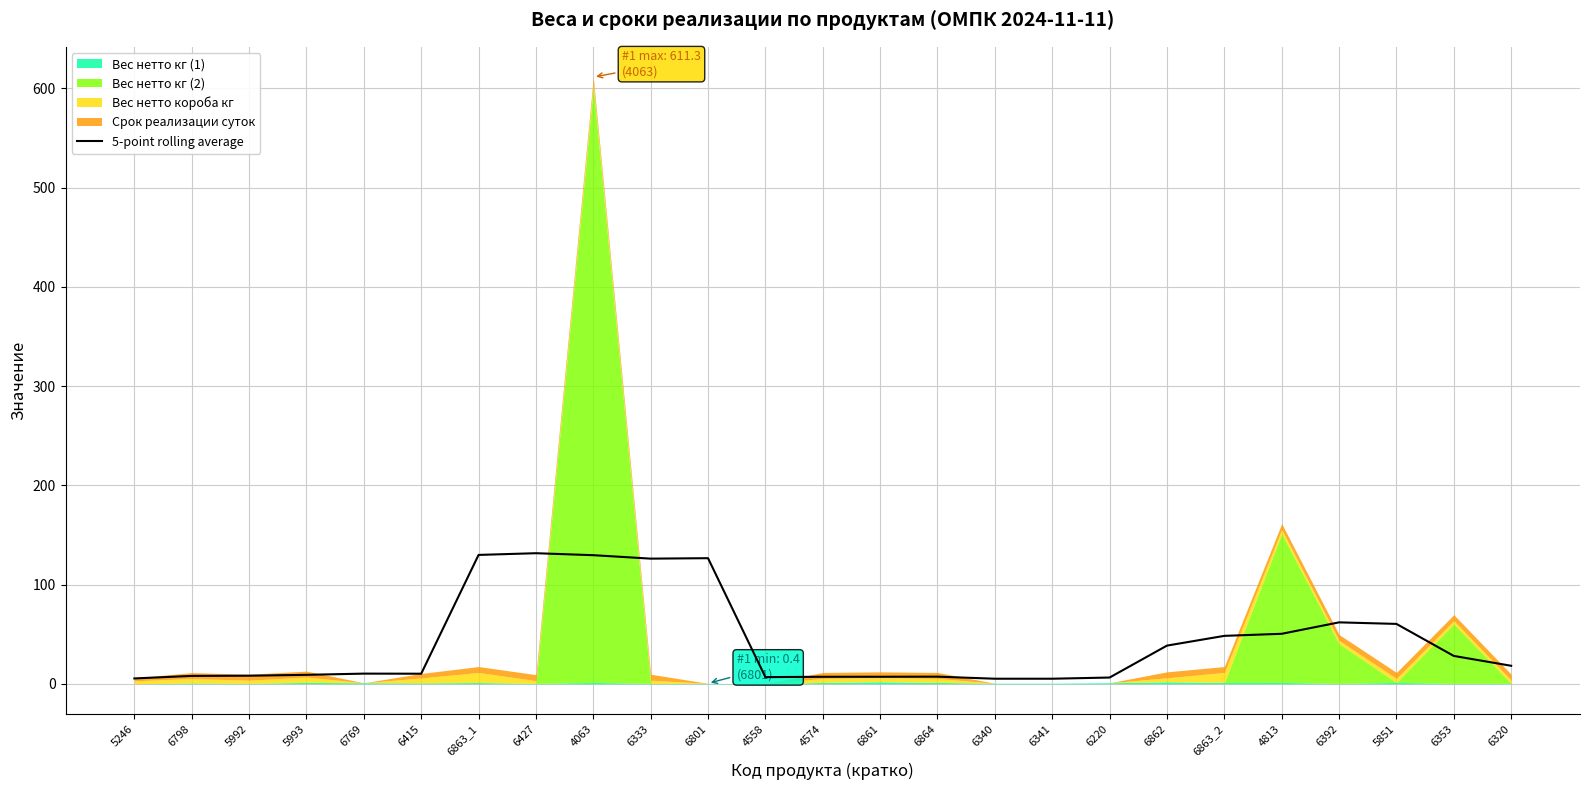

At which label is the value closest to 68?

6392